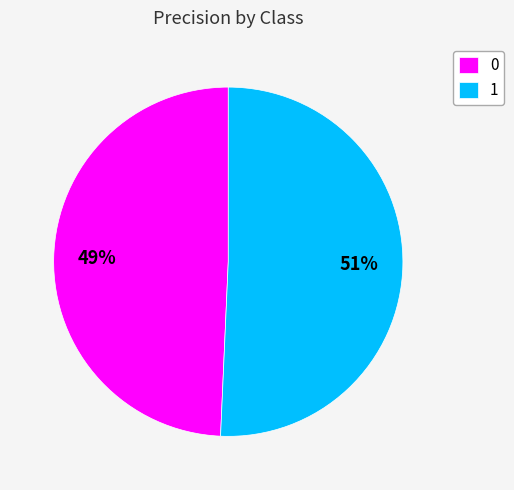

What is the largest slice in the pie chart?

1